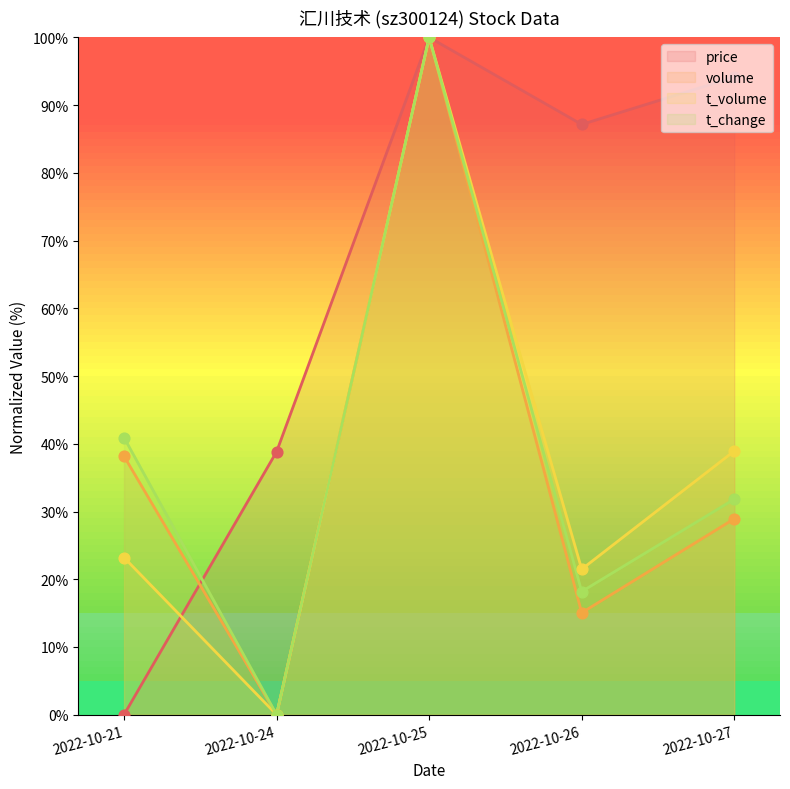

At how many categories does at least one series exceed 5?

5